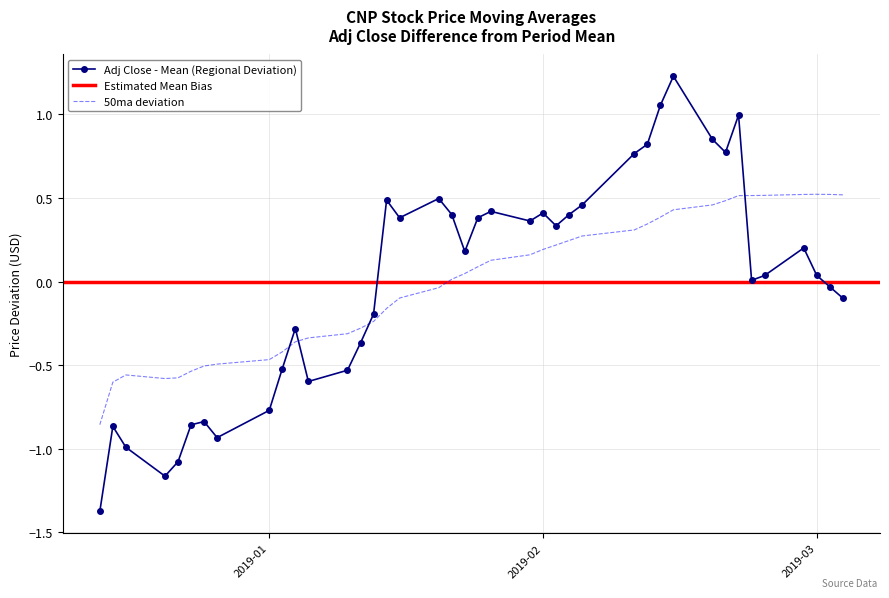

Is this an area chart (filled region under the line)?

No